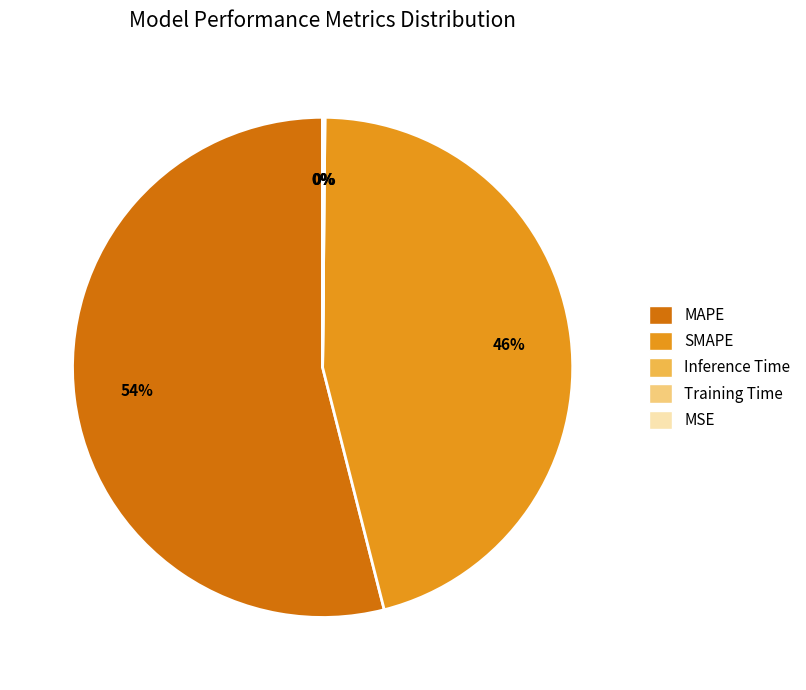

Does MAPE represent more than half of the total?

Yes